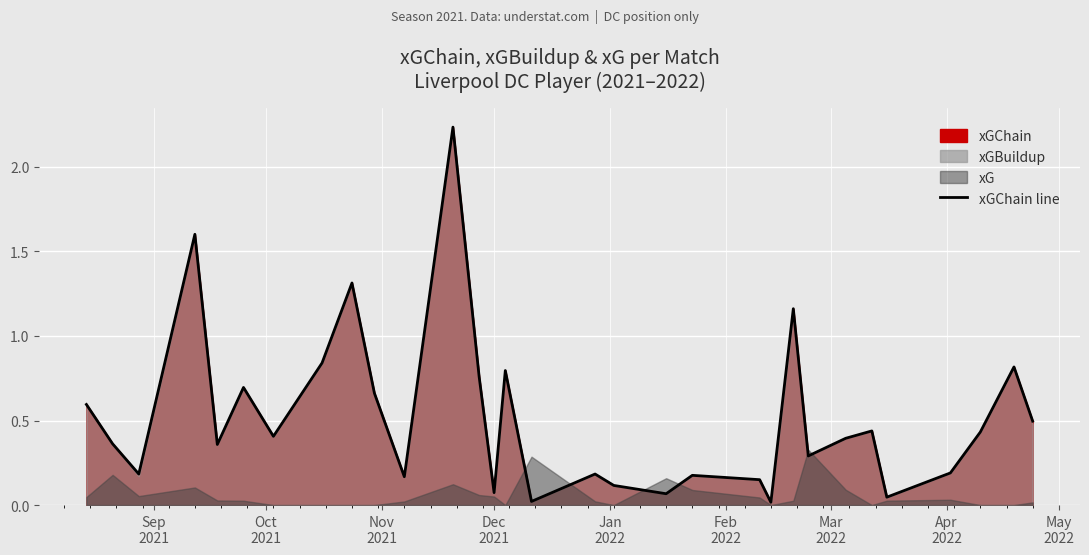

The chart shows a value of 0.1 at 10. True or false?

False